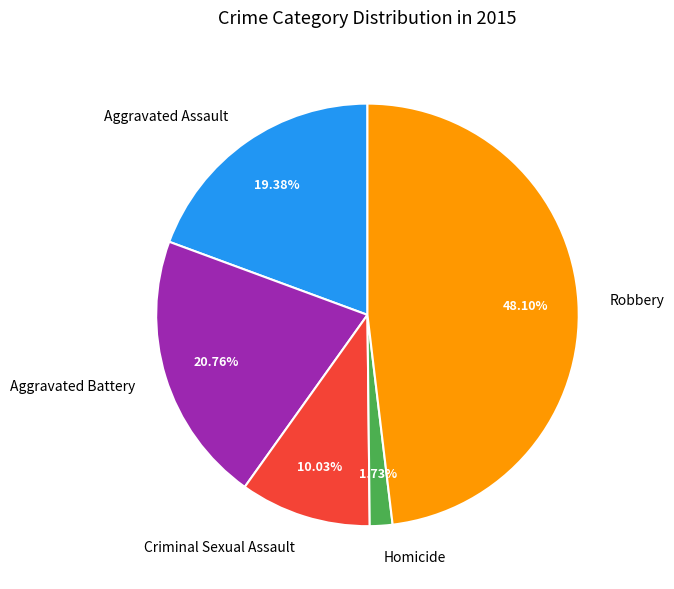

How many slices are in this pie chart?

5